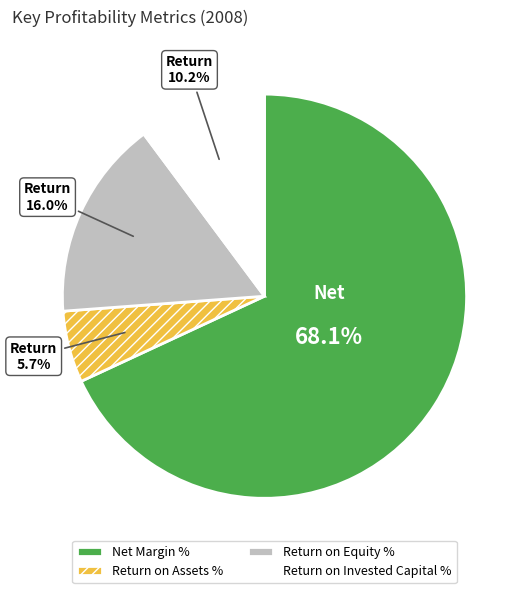

Which category has the biggest portion of the pie?

Net Margin %